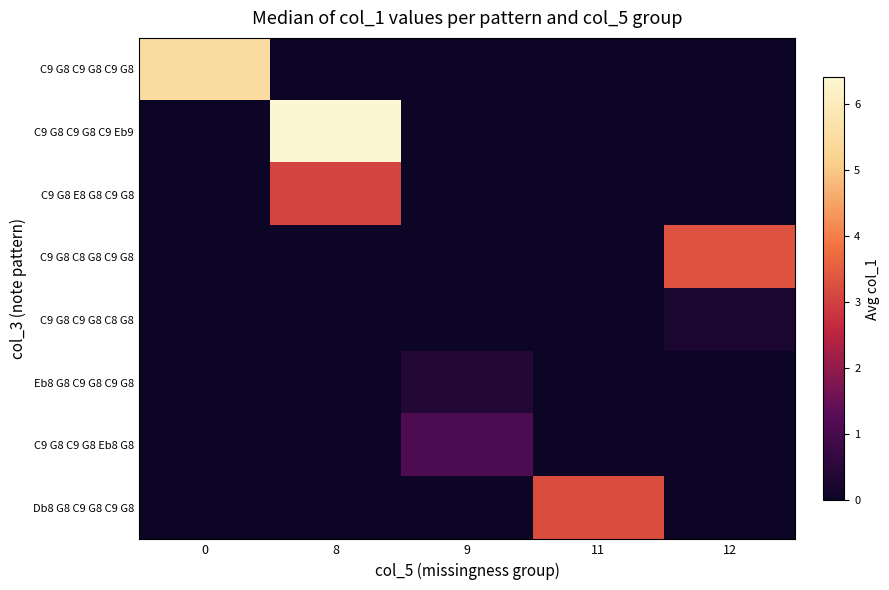

What is the spread (max minus min) of values at 12?

3.3